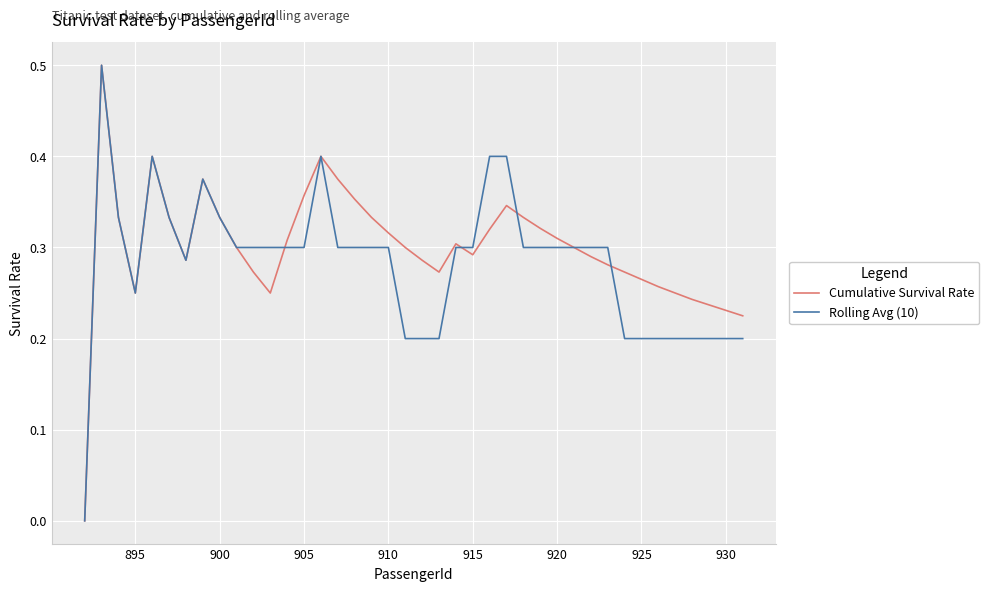

What is the highest value of the Rolling Avg (10) series?

0.5